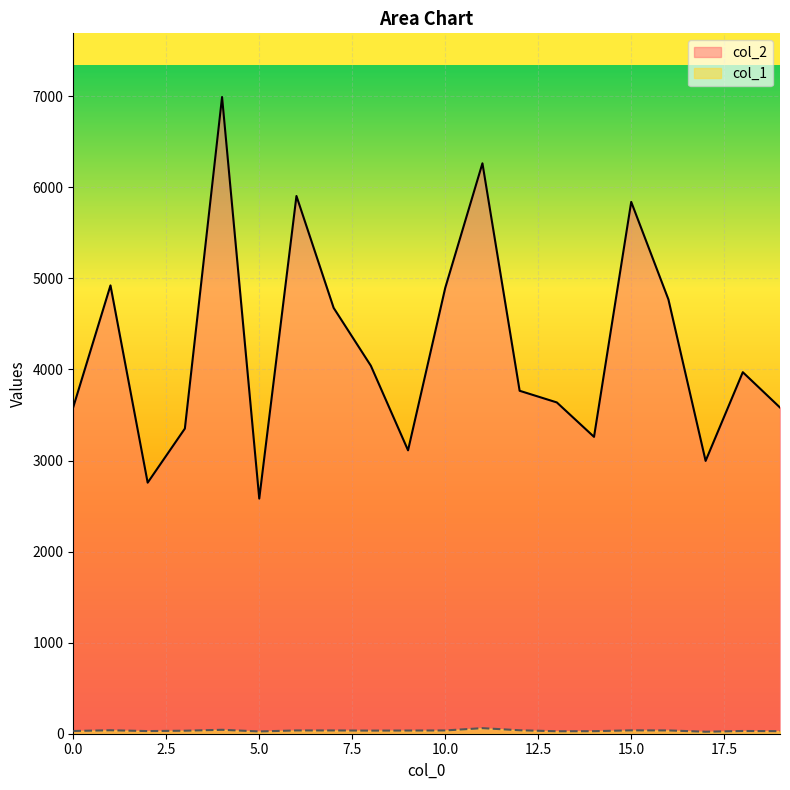

Rank the series by their average value, from lowest to highest.

col_1, col_2